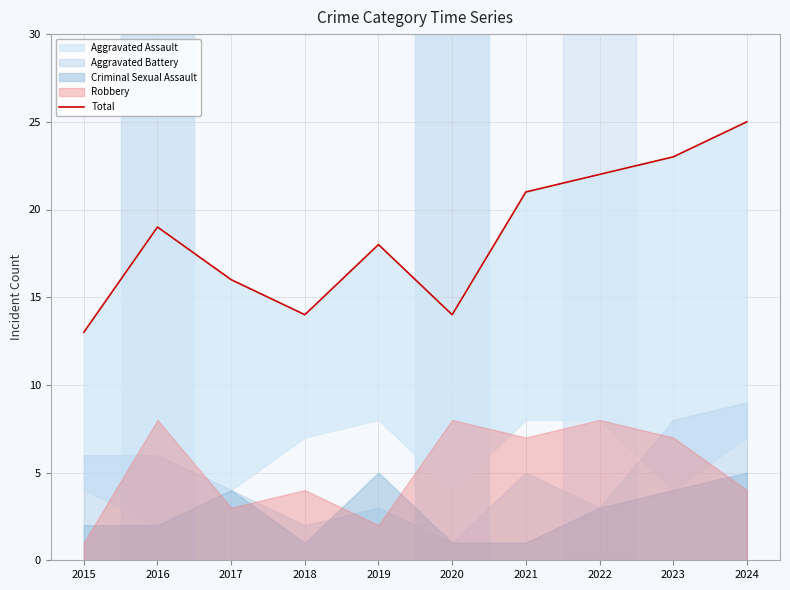

Between 2015 and 2019, which is larger?

2019